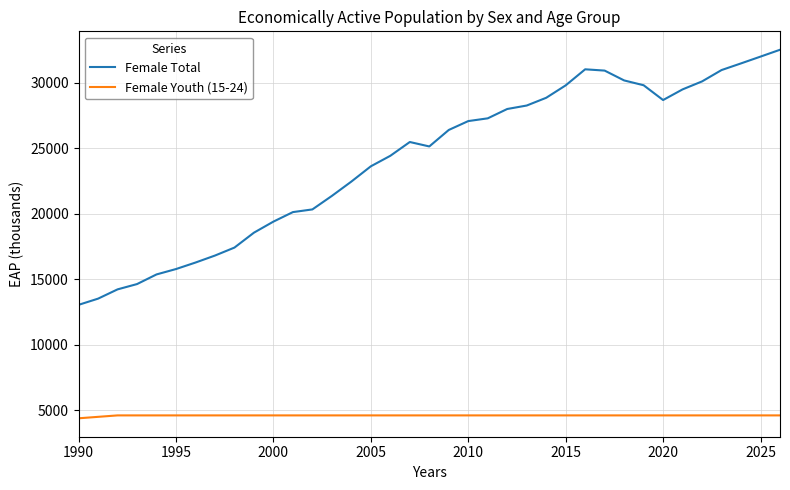

True or false: Female Youth (15-24) and Female Total intersect in this chart.

False